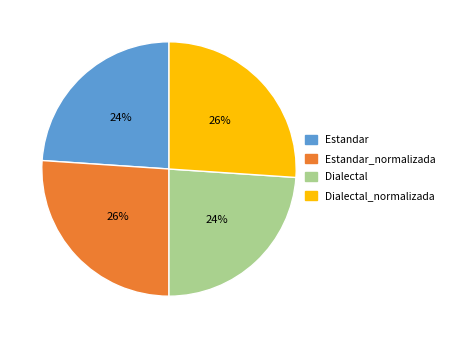

True or false: Estandar accounts for 24% of the total.

True